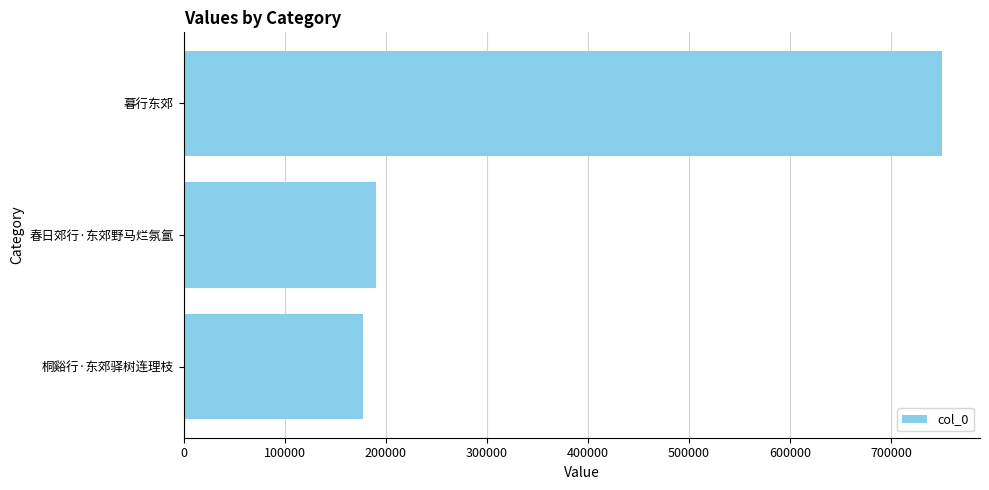

Reading bottom to top, what are all the values shown in this chart?

桐谿行·东郊驿树连理枝=177317	春日郊行·东郊野马烂氛氲=190587	暮行东郊=750409